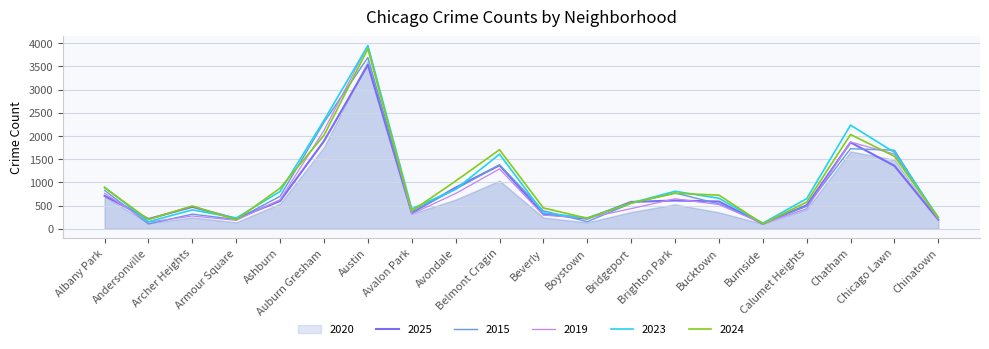

What is the smallest value displayed?

104